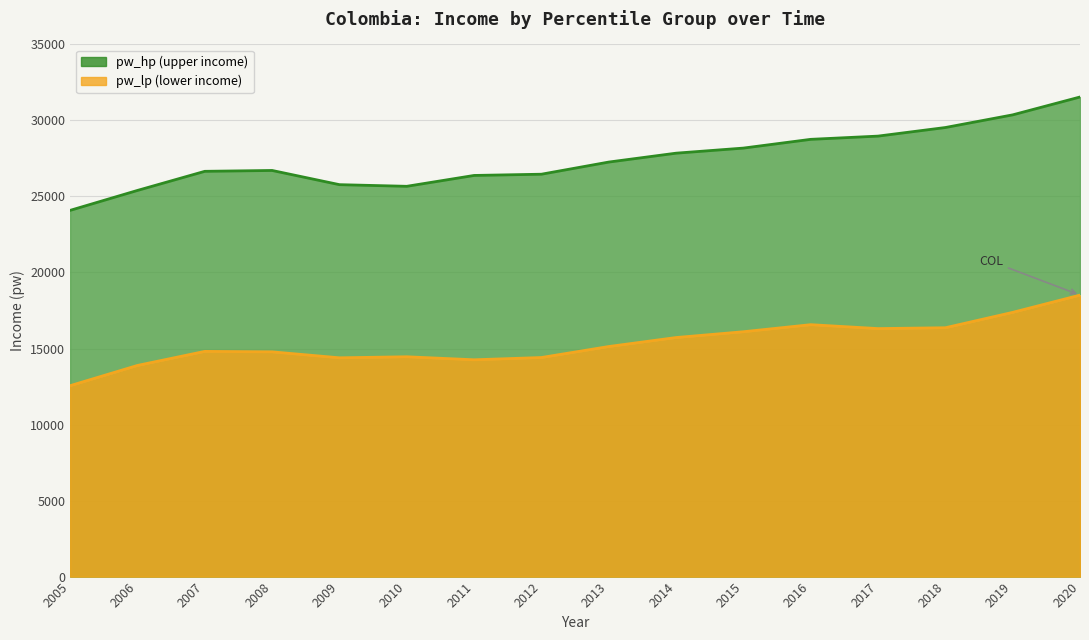

What is the average value of the pw_lp series?

15352.9